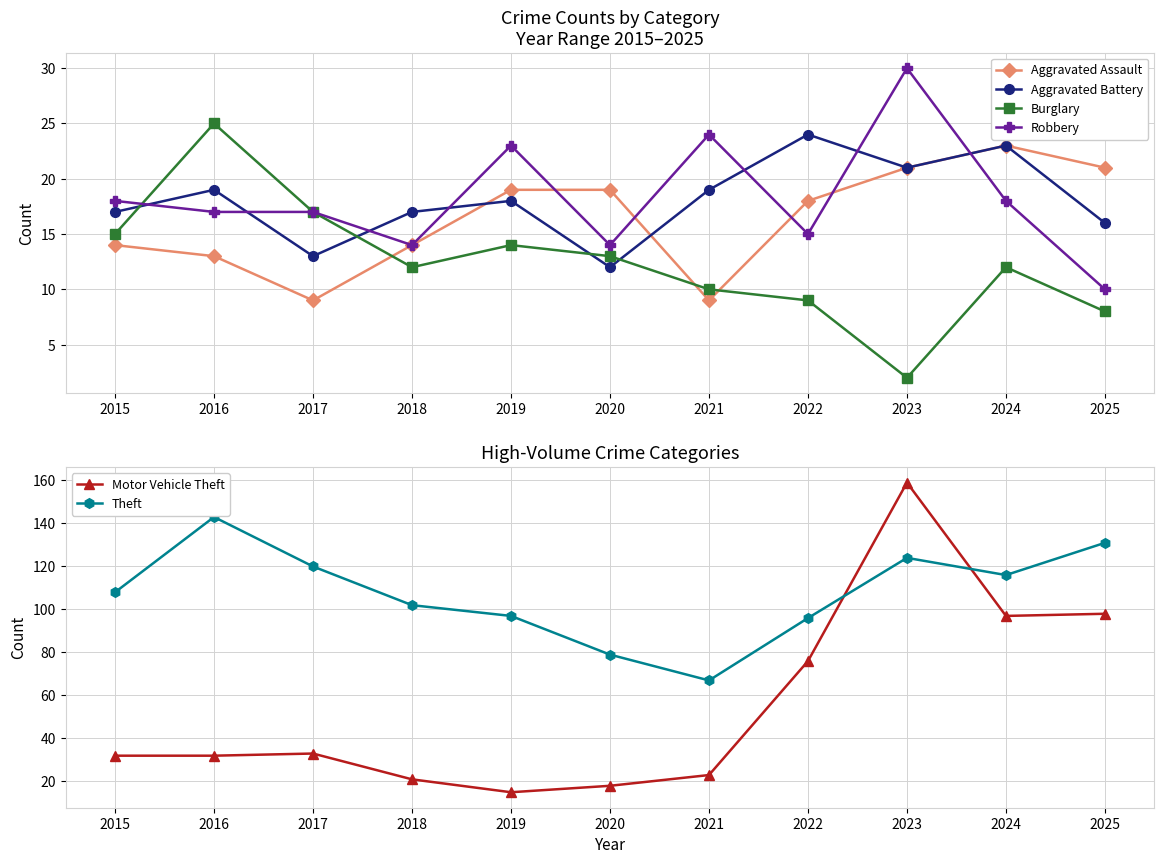

What is the maximum value shown in the chart?

159